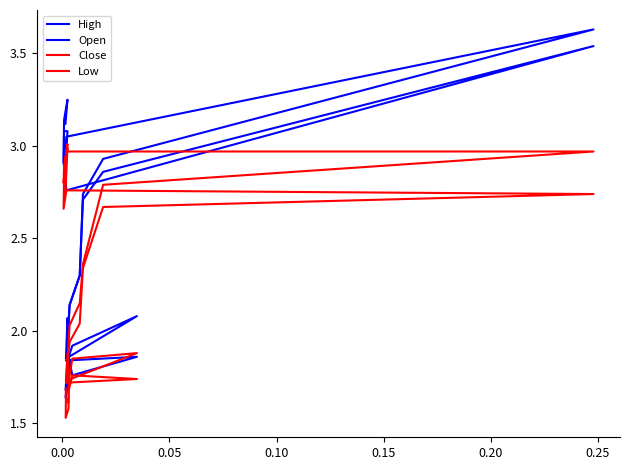

What is the minimum value shown in the chart?

1.5